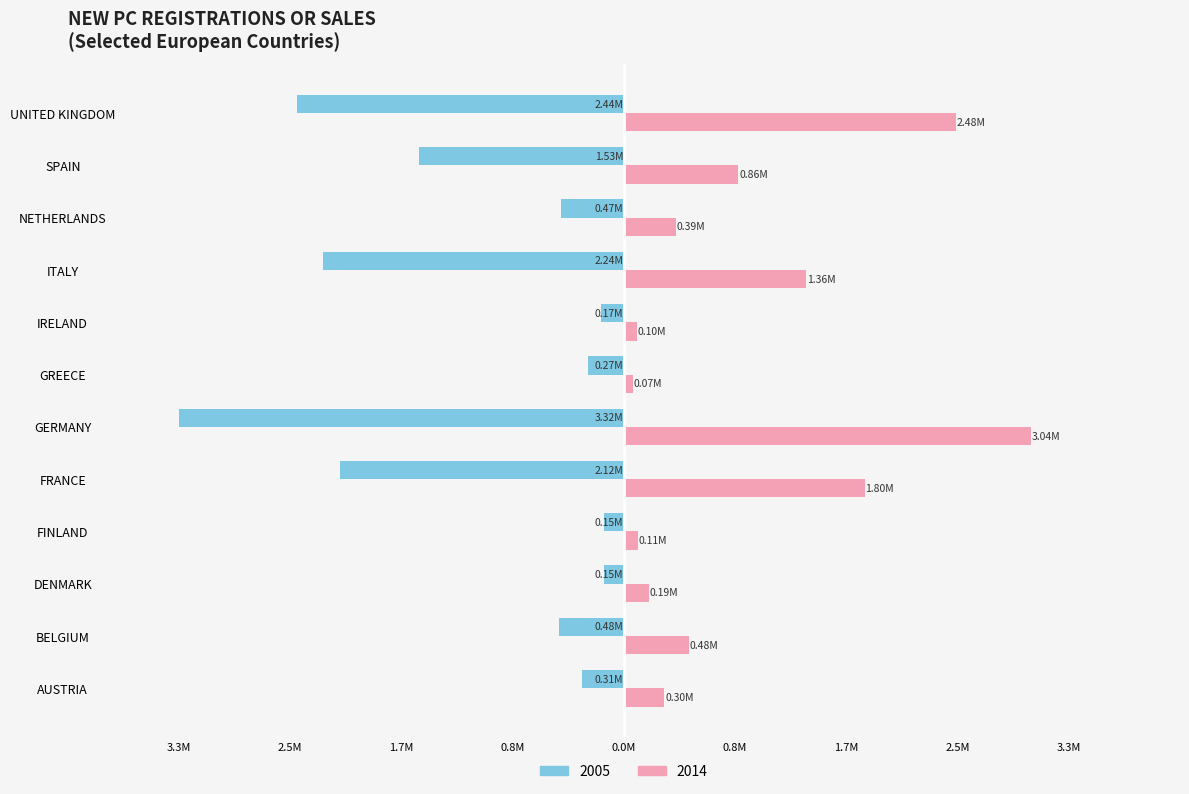

Where does the 2005 series first go above -465196?

AUSTRIA